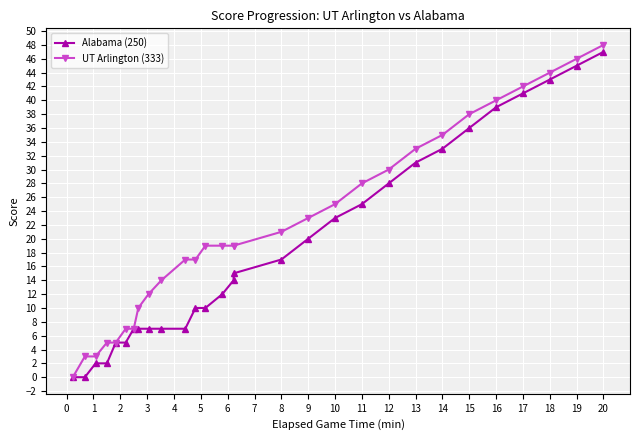

True or false: UT Arlington (333) and Alabama (250) intersect in this chart.

False